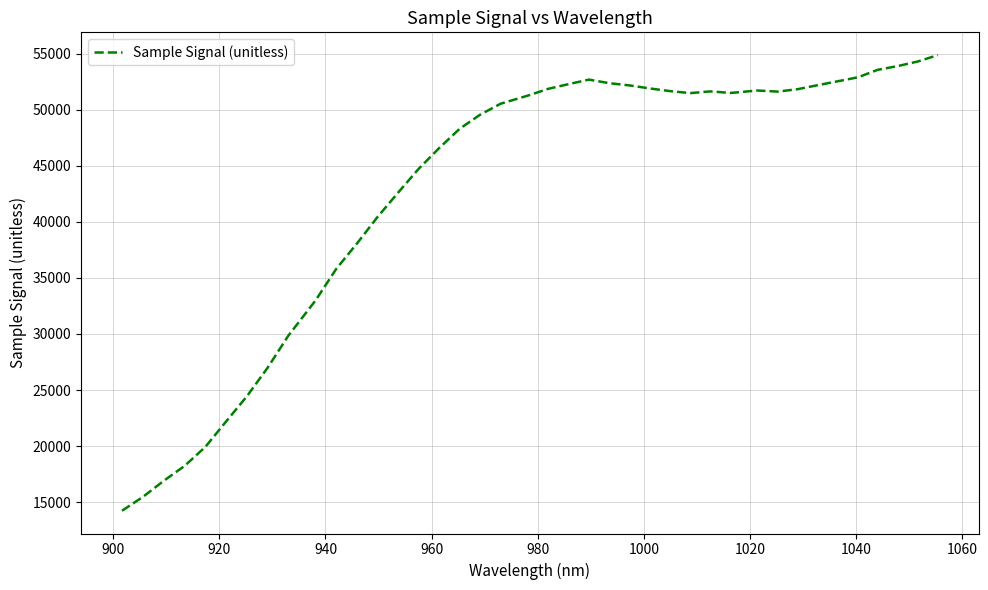

What is the maximum value shown in the chart?

54860